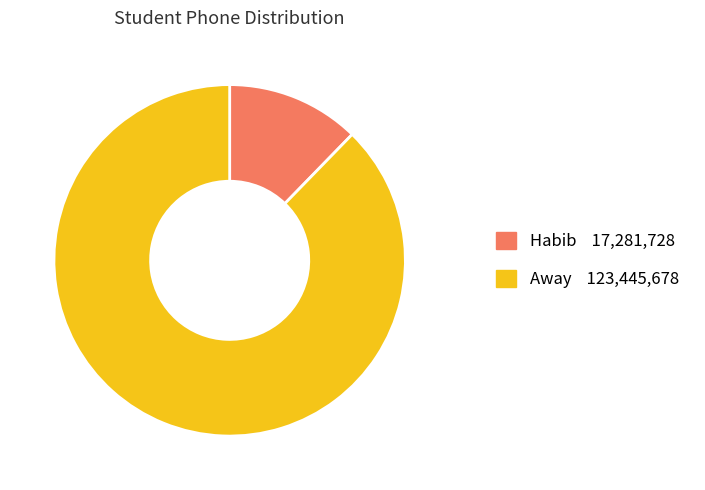

Which slice is the largest?

Away